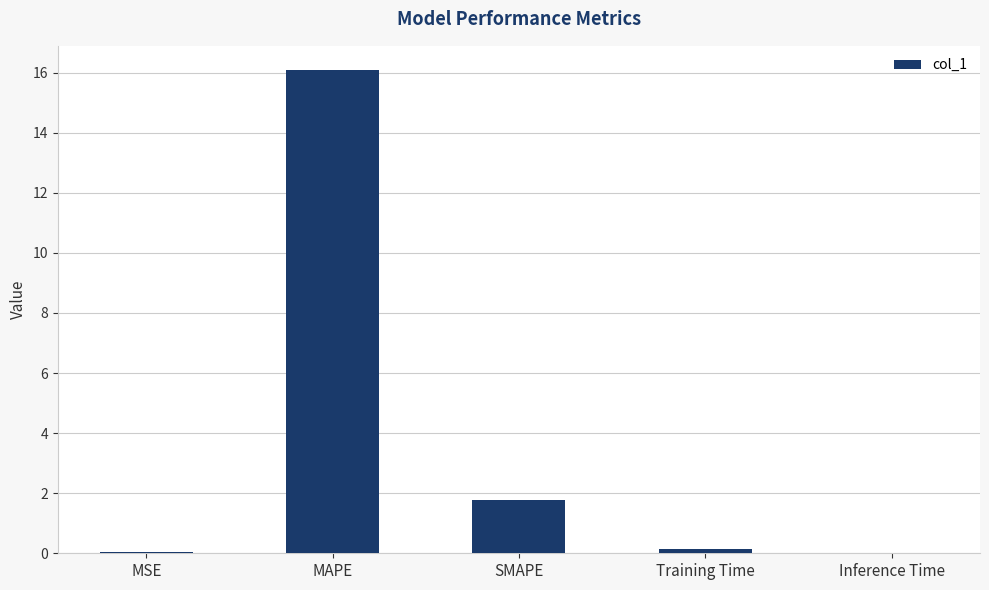

What value does the data have at MAPE?

16.1